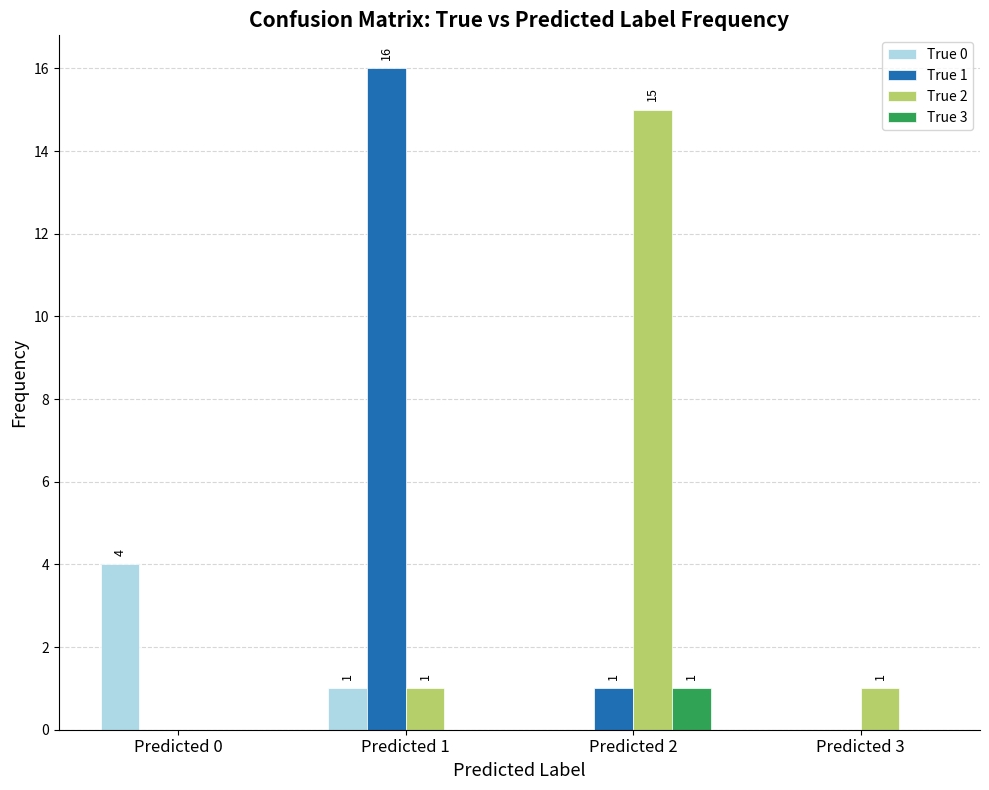

How many True 0 values are between 0 and 4?

4